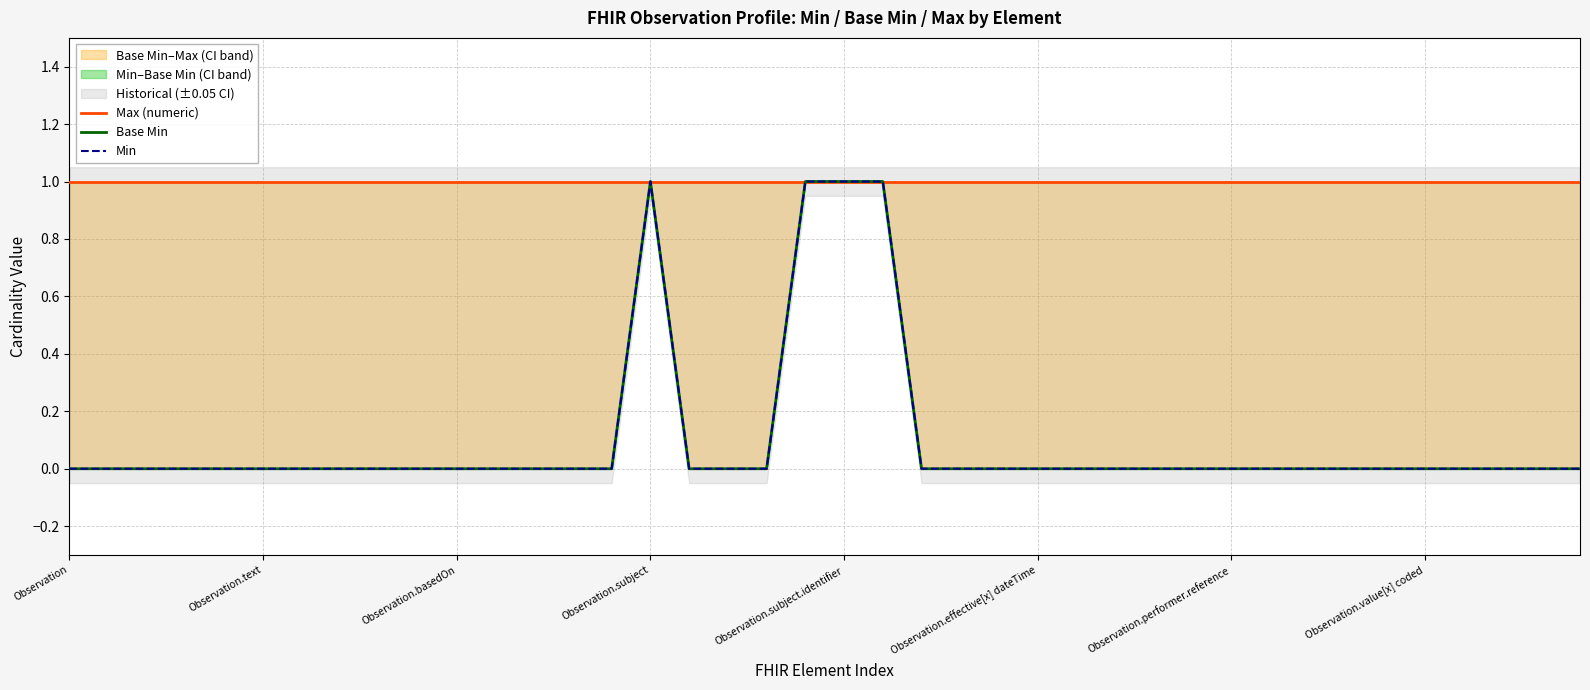

True or false: Max (numeric) and Base Min intersect in this chart.

False